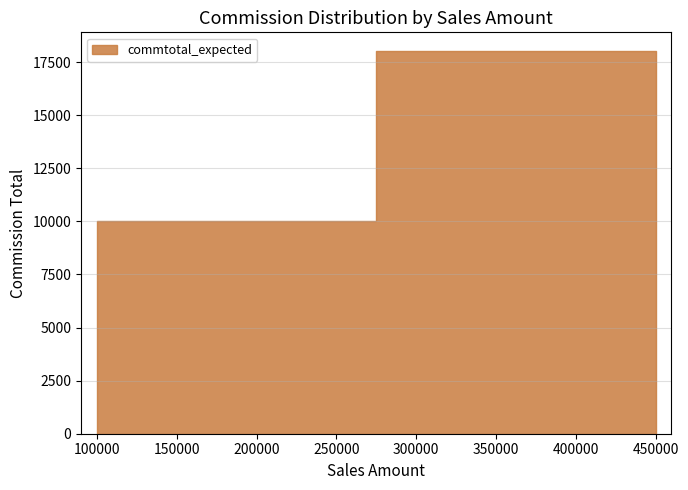

True or false: the data shows 9035 at 450000.

False